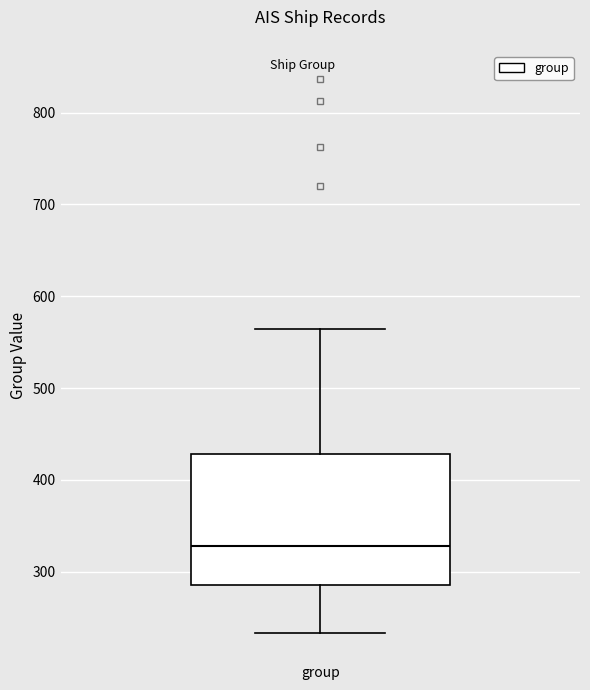

Where is the lower edge of the box for group on the y-axis? The values are not printed on the chart, so give them approximately, as read against the axis.

290